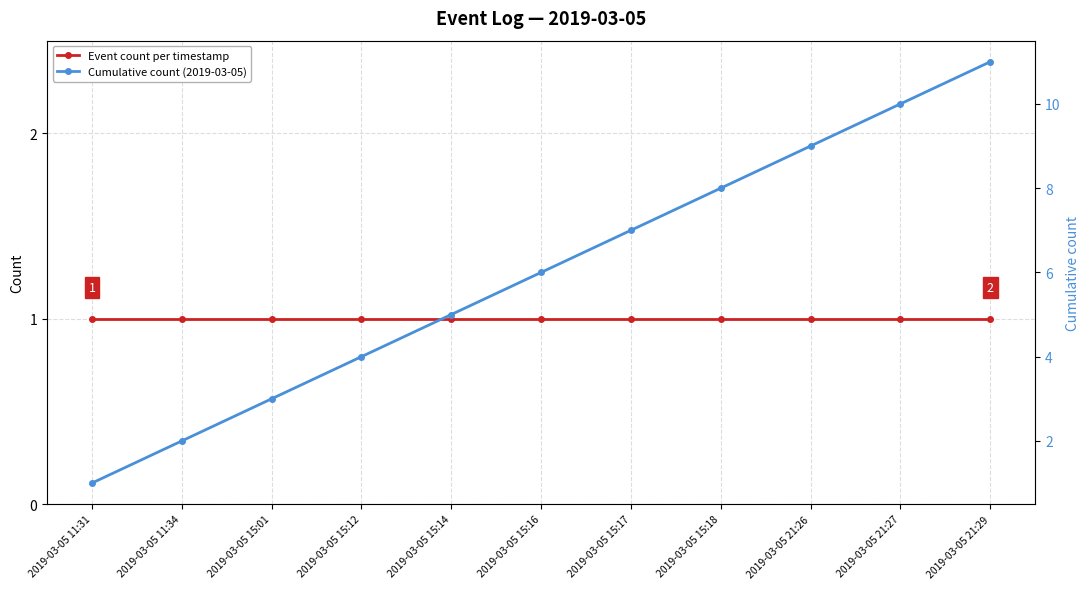

What position from the left is 2019-03-05 15:16?

6